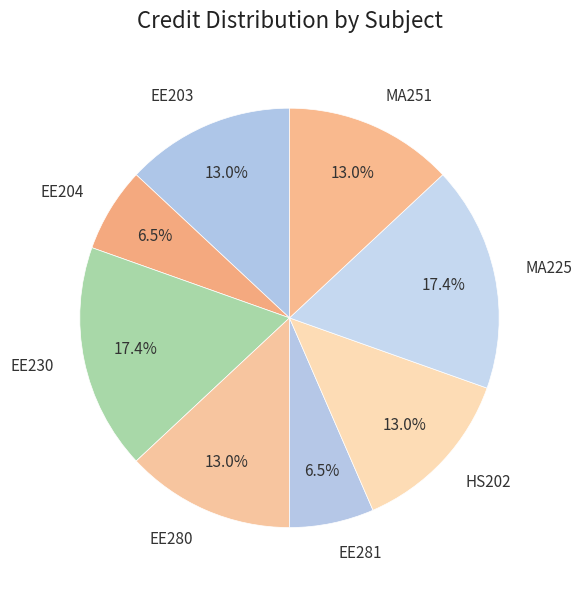

Is there any slice that represents more than half of the pie?

No